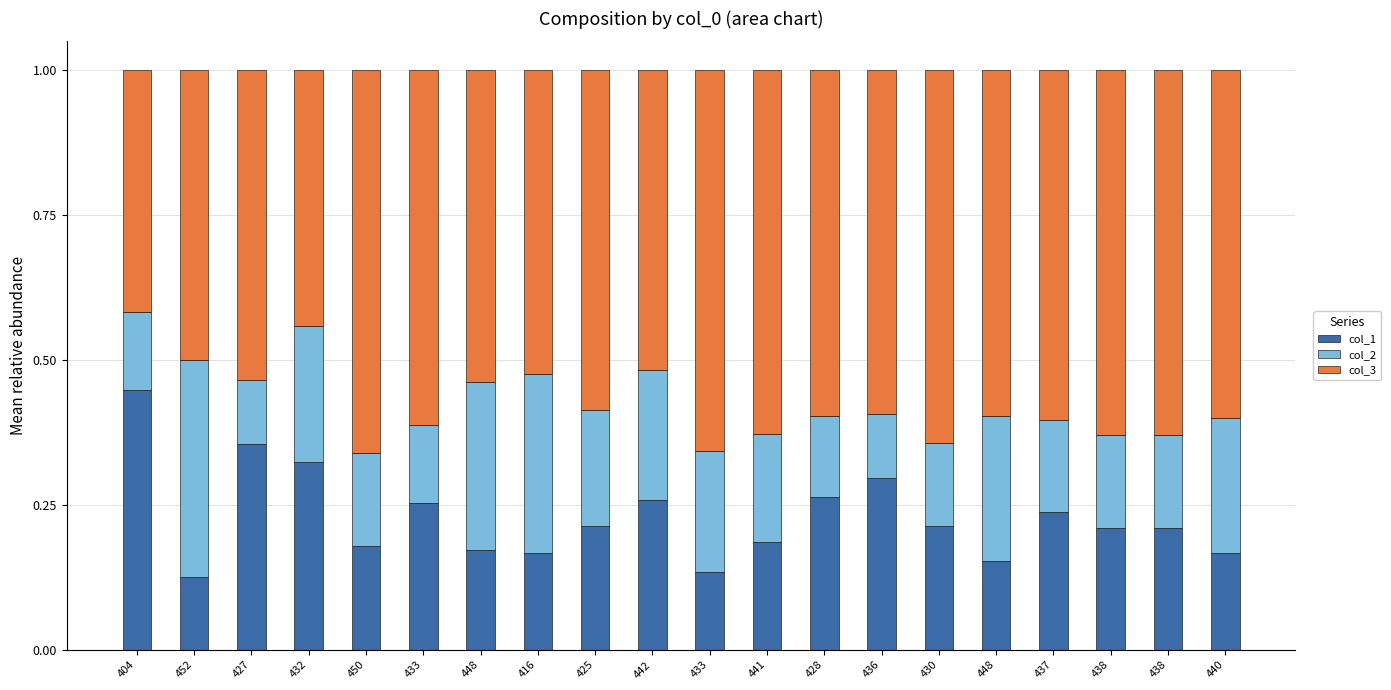

The col_1 series shows 0.7 at 404. True or false?

False